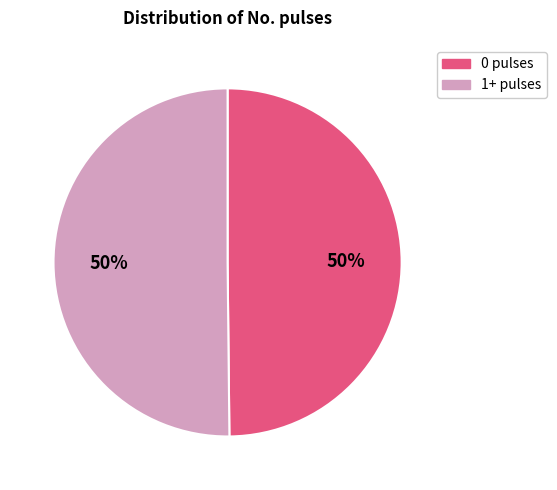

To the nearest percent, what is the average slice percentage?

50%